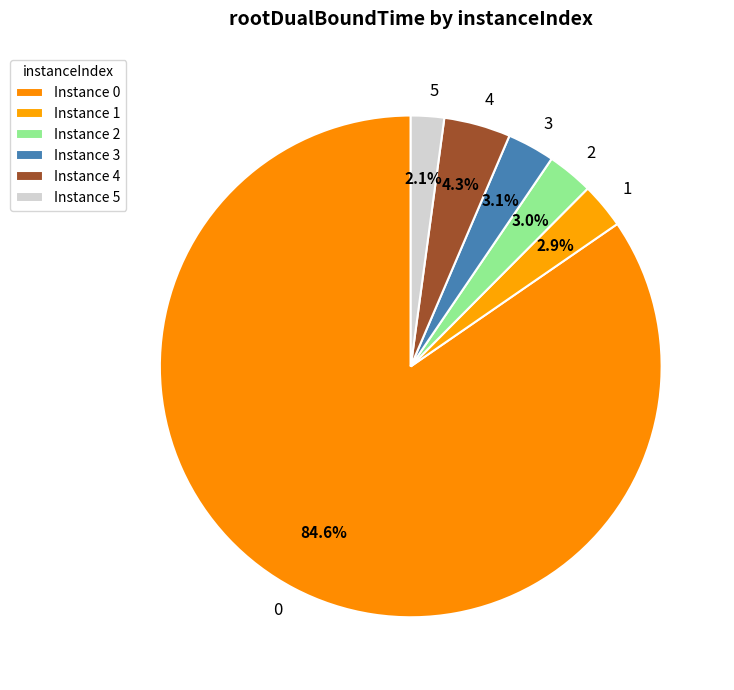

To the nearest percent, what portion does 2 represent?

3%